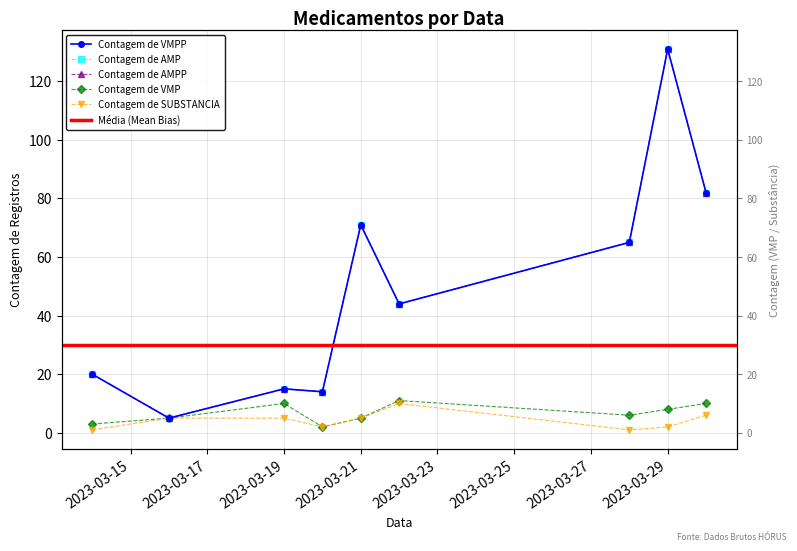

Does the chart display data point markers on the line(s)?

Yes